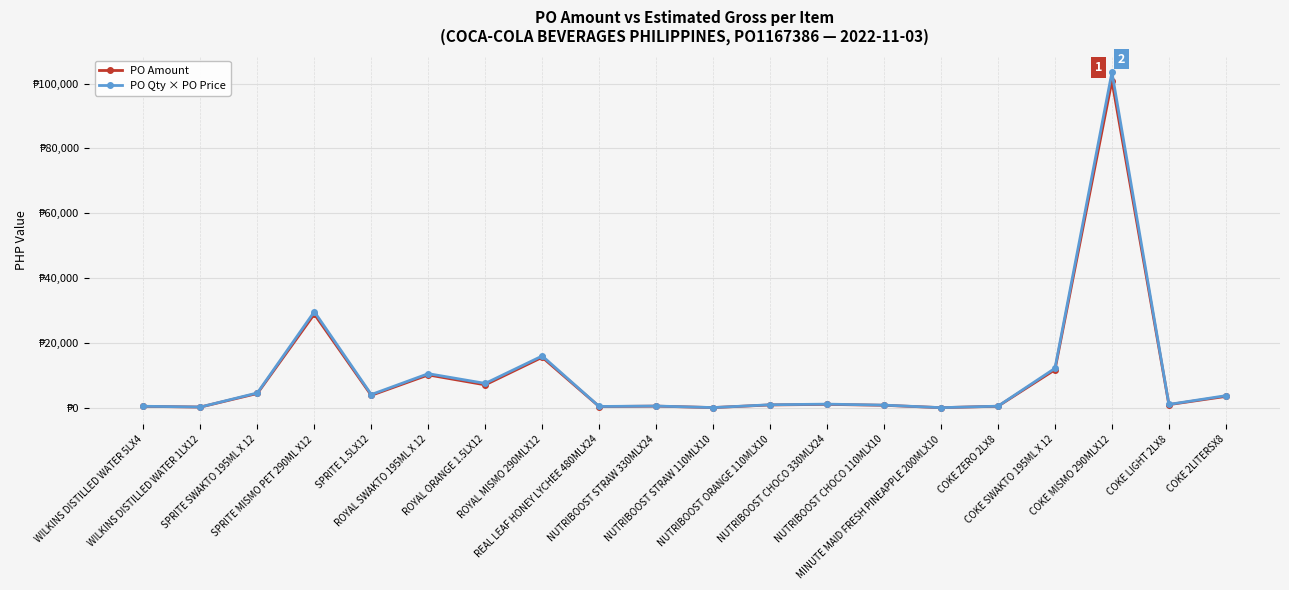

True or false: PO Qty × PO Price has more than 2 points higher than both neighbors.

True